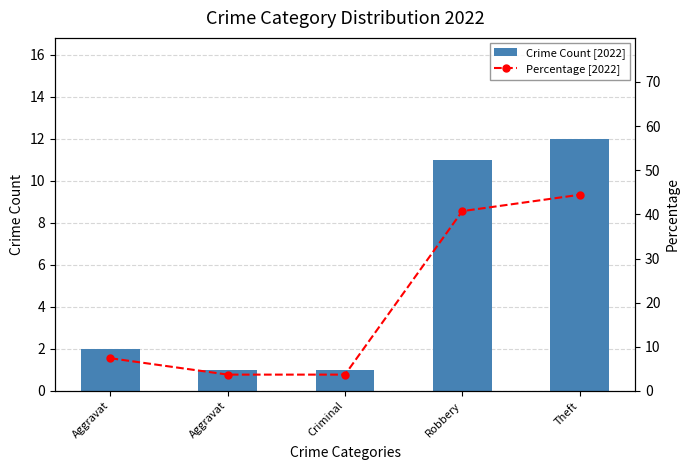

Rank the series by their maximum value, from lowest to highest.

Crime Count [2022], Percentage [2022]